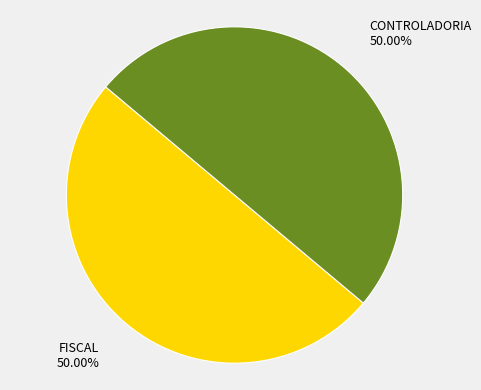

Do CONTROLADORIA and FISCAL together represent more than half of the pie?

Yes